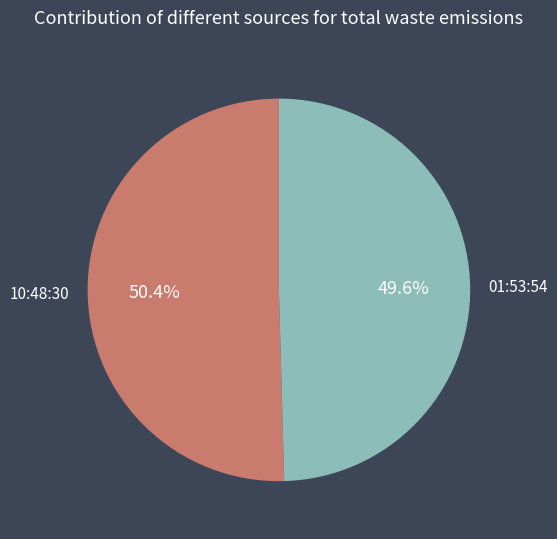

True or false: 10:48:30 accounts for 50% of the total.

True